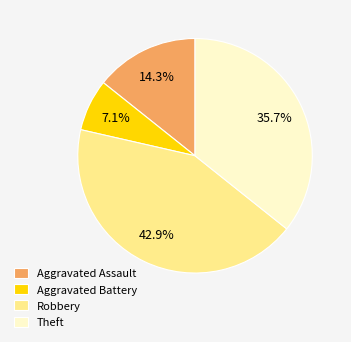

Which category has the smallest portion of the pie?

Aggravated Battery